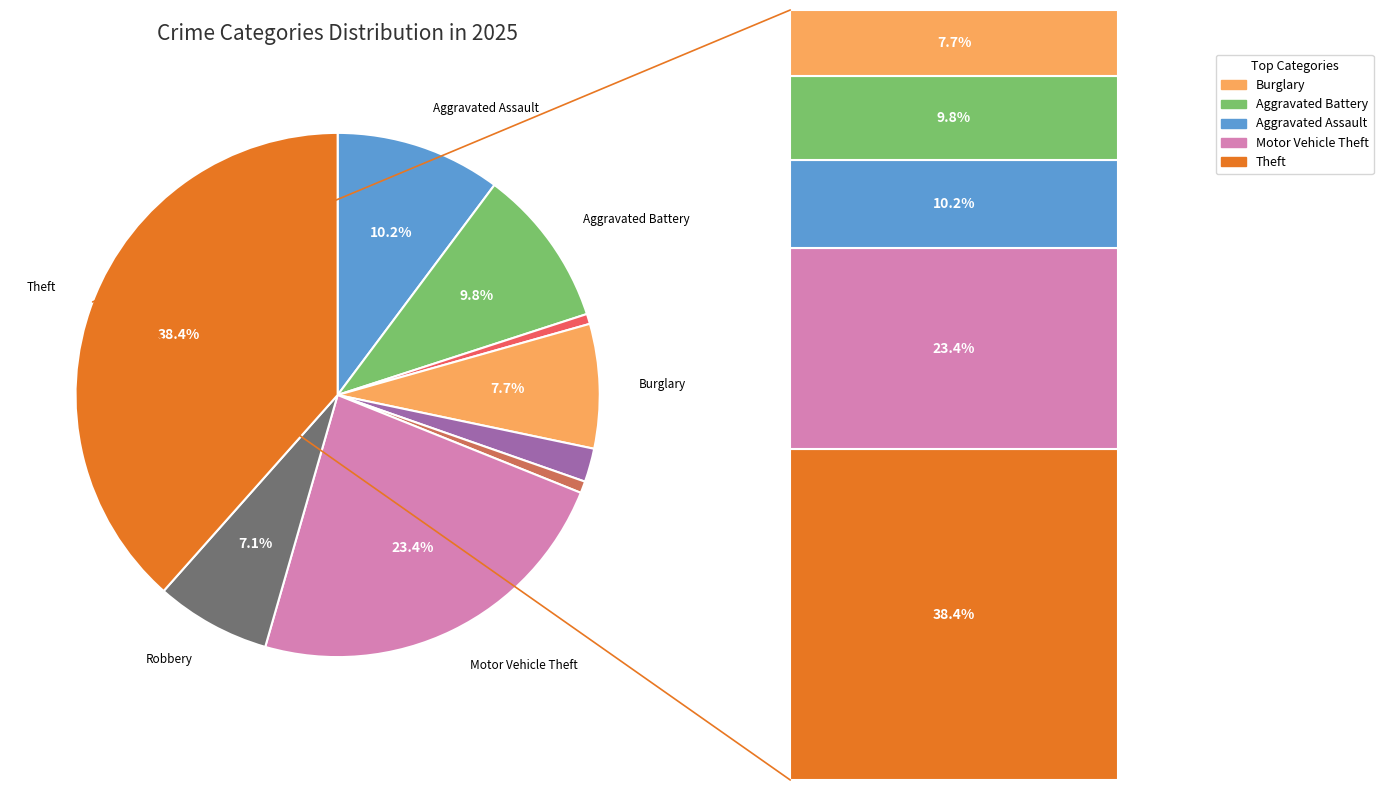

How many slices are in this pie chart?

9